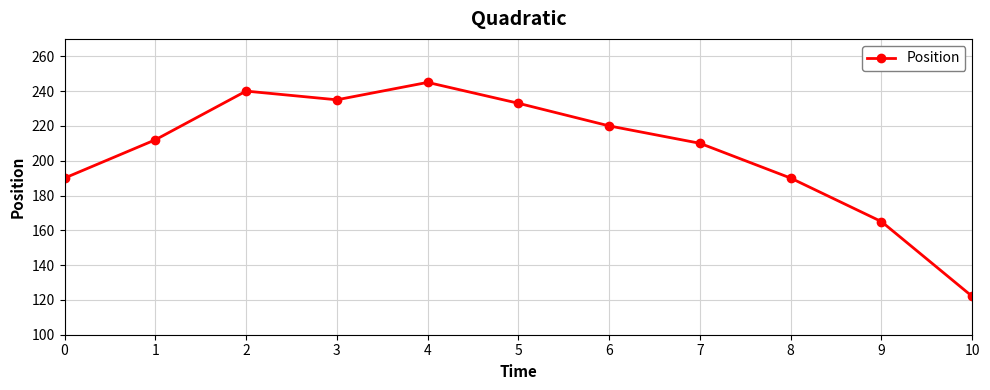

Where is the first local maximum?

2